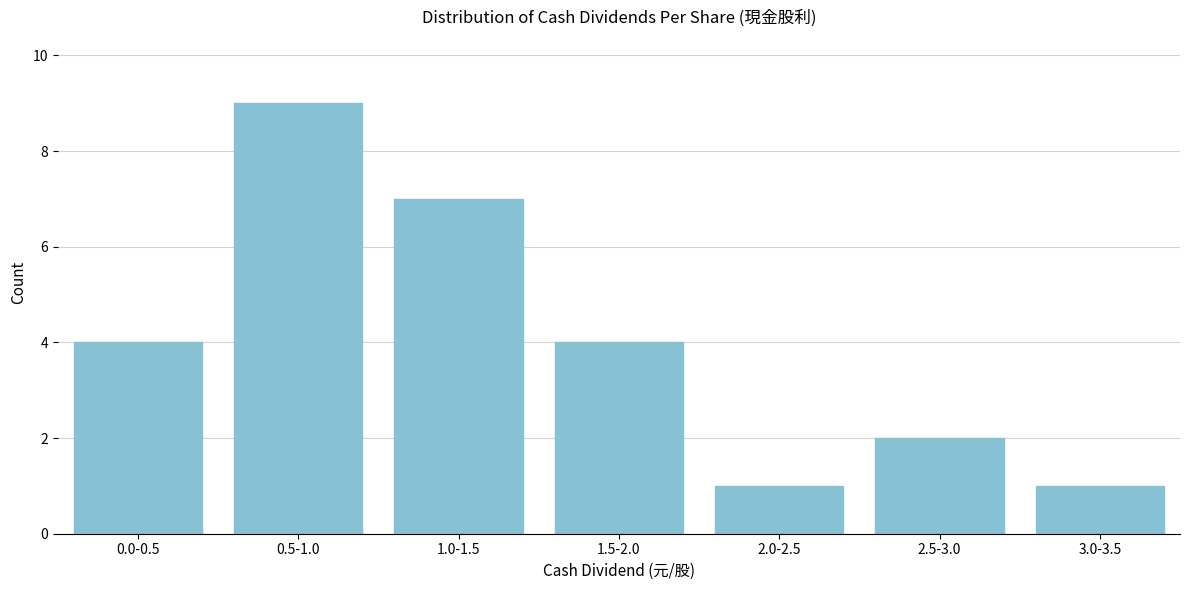

Reading right to left, extract all data points from this chart.

3.0-3.5=1	2.5-3.0=2	2.0-2.5=1	1.5-2.0=4	1.0-1.5=7	0.5-1.0=9	0.0-0.5=4